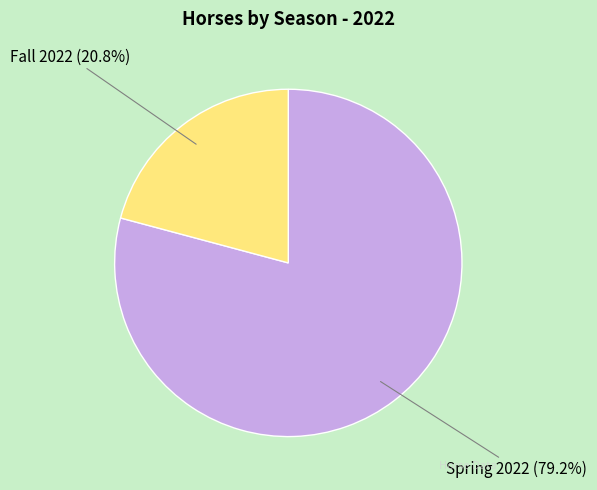

Approximately how many times larger is the value at Spring 2022 compared to Fall 2022?

3.8